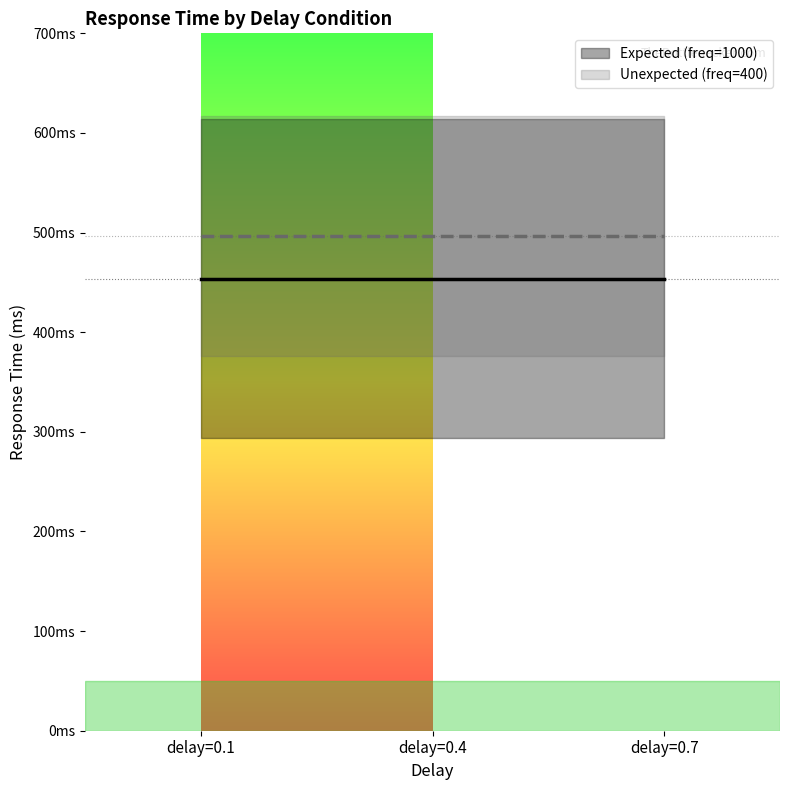

Which series has the widest spread of values?

Expected (freq=1000)